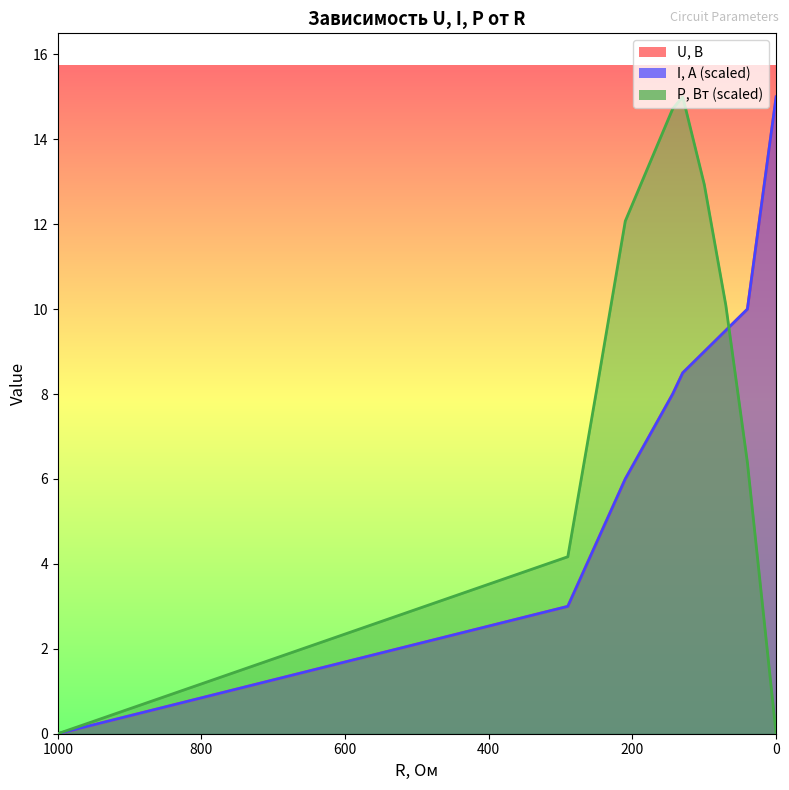

At which category is the sum across all series the highest?

130